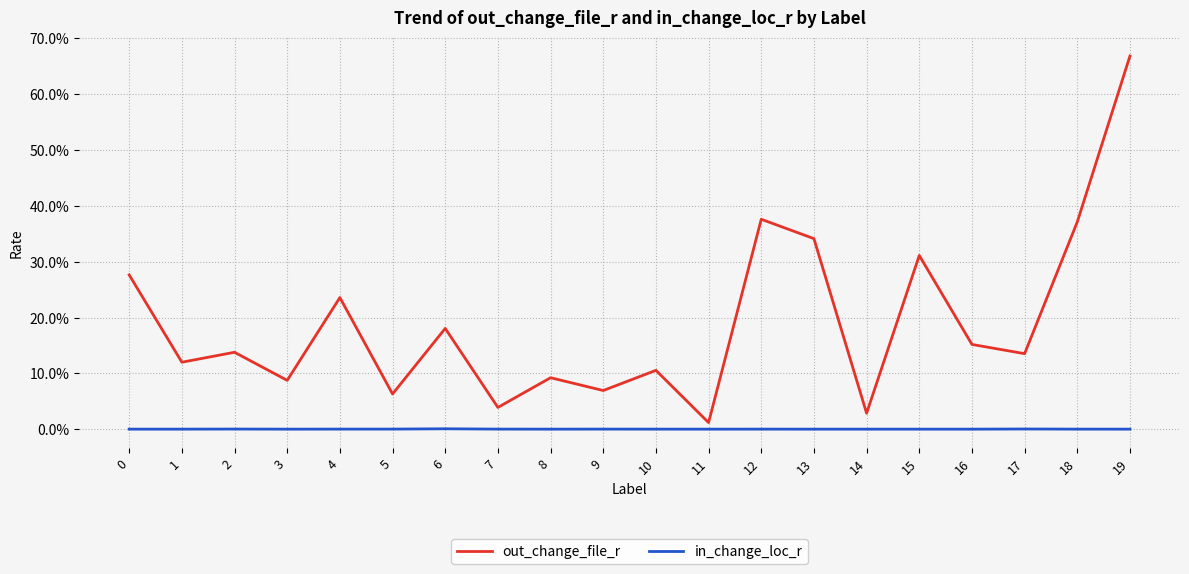

What is the value of the out_change_file_r point at the 10th from the left?

0.1